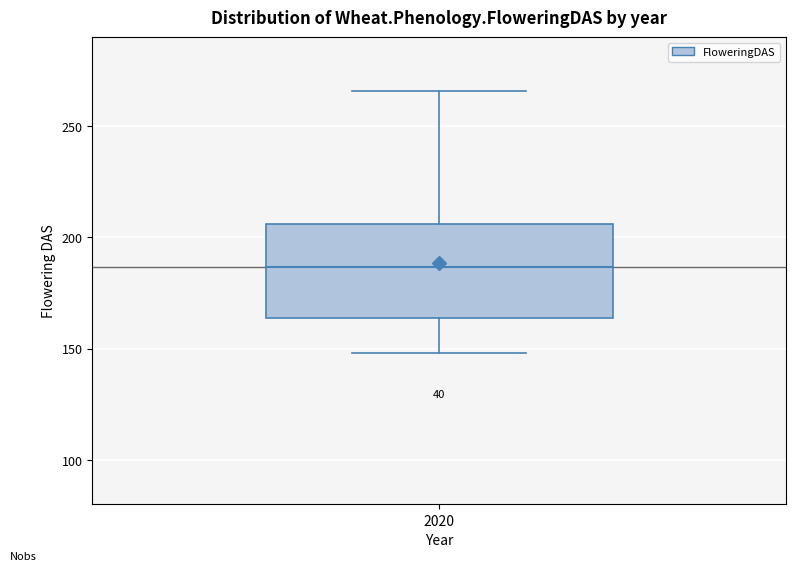

Read this box plot against the y-axis: the position of the median line, the range covered by the box, and the ends of both whiskers. The values are not printed on the chart, so give them approximately, as read against the axis.

median 185, box 165 to 205, whiskers 150 to 265